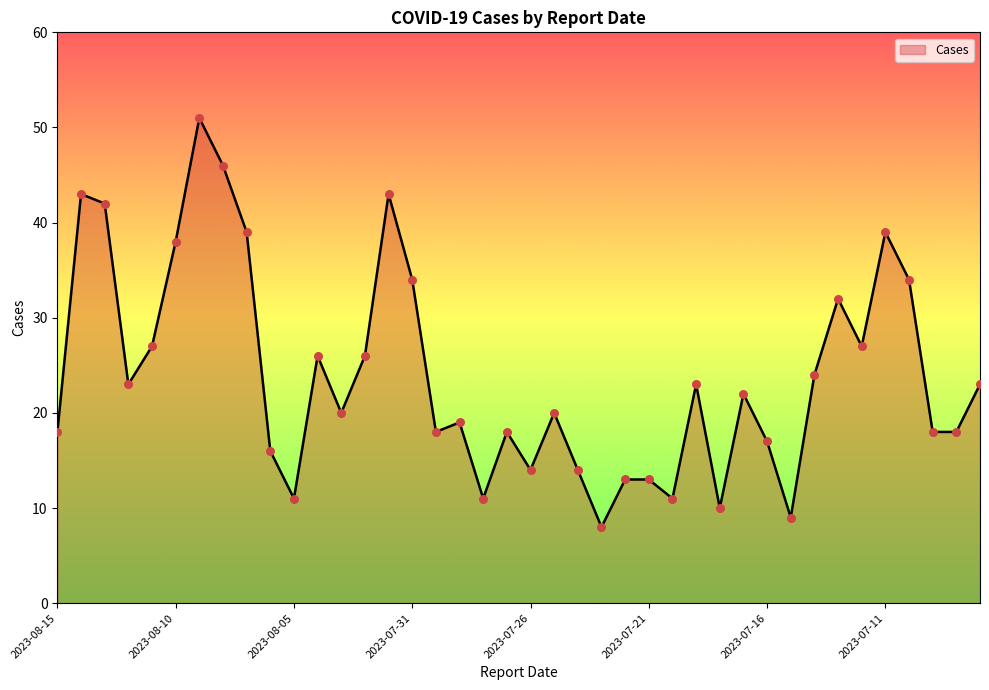

What is the greatest value displayed?

51